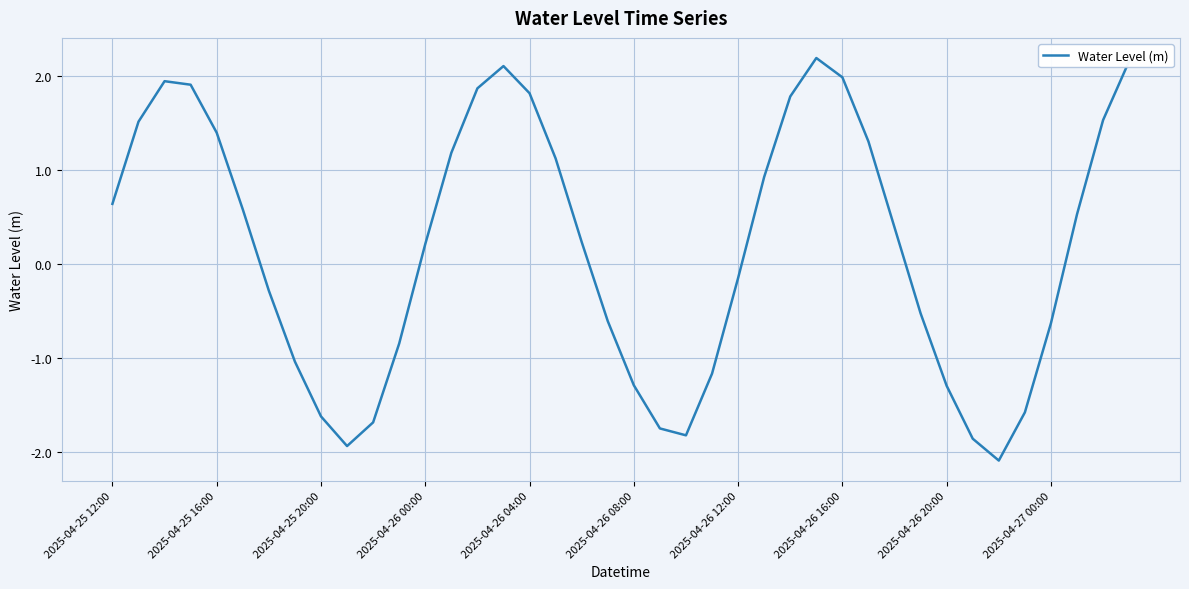

What is the greatest value displayed?

2.2